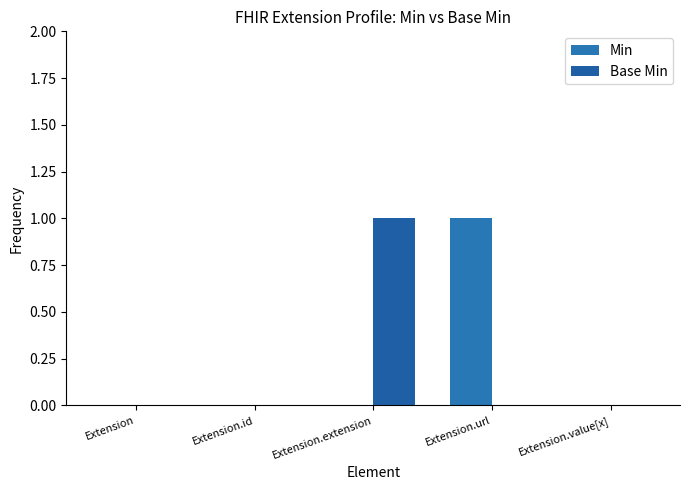

Reading left to right, extract all data points from this chart.

Min: 0	0	0	1	0
Base Min: 0	0	1	0	0